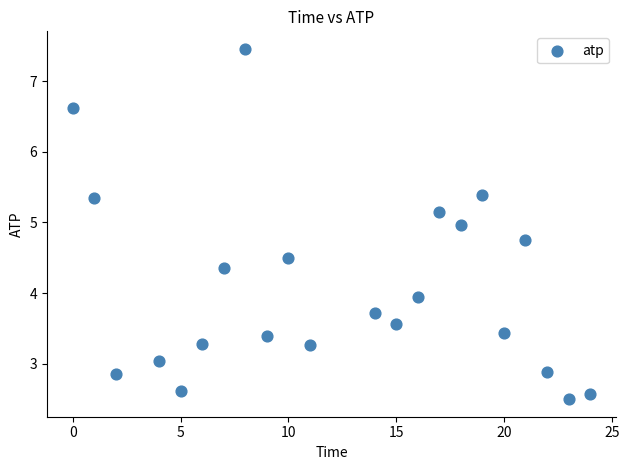

What Y value in the scatter plot is closest to 4?

3.9